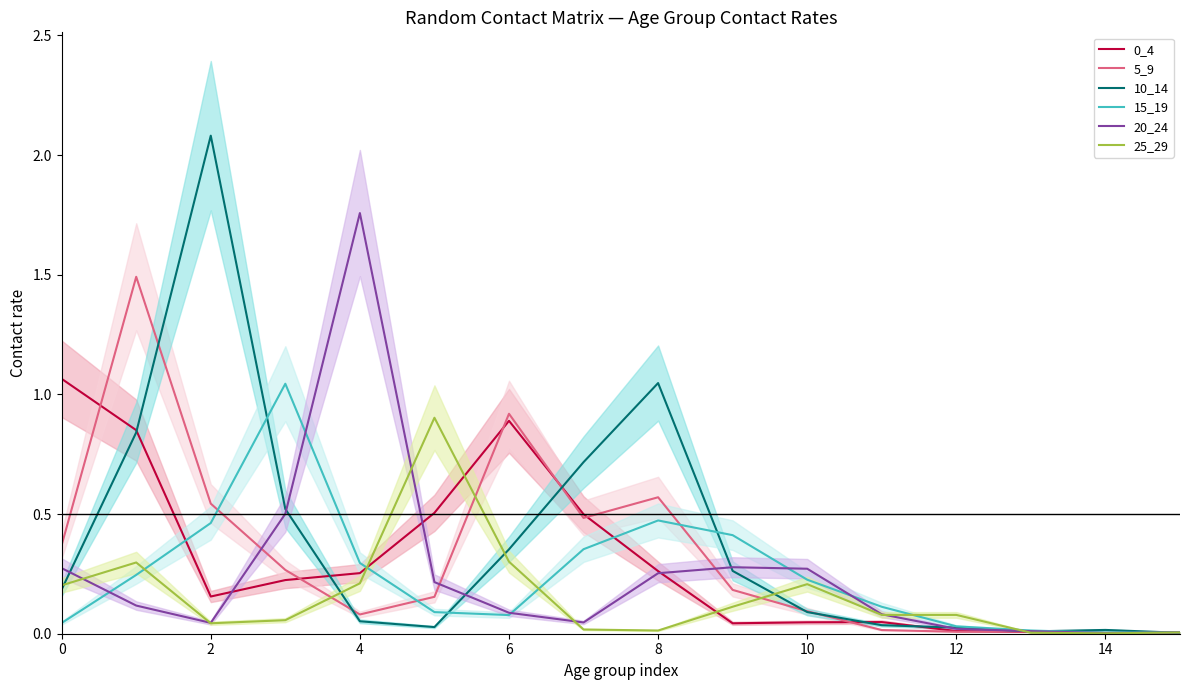

What is the spread (max minus min) of values at 10?

0.9